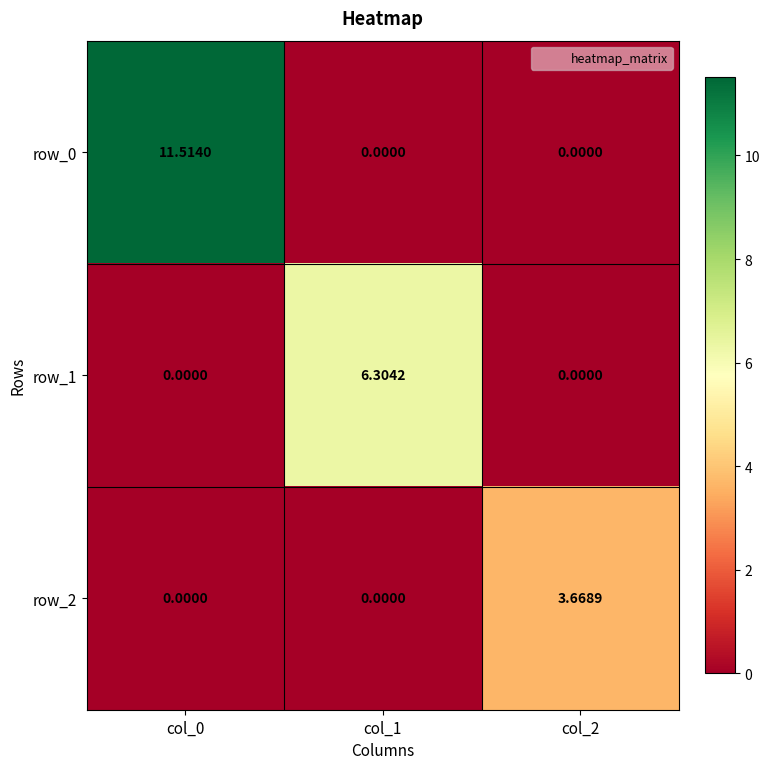

Which series changed the most between col_0 and col_2?

row_0